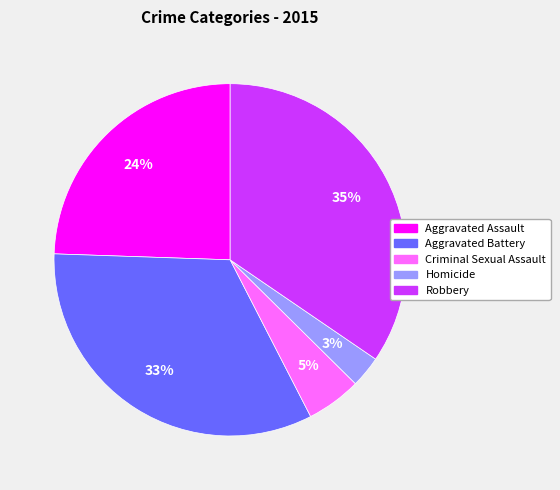

The Robbery slice represents 35% of the pie. True or false?

True